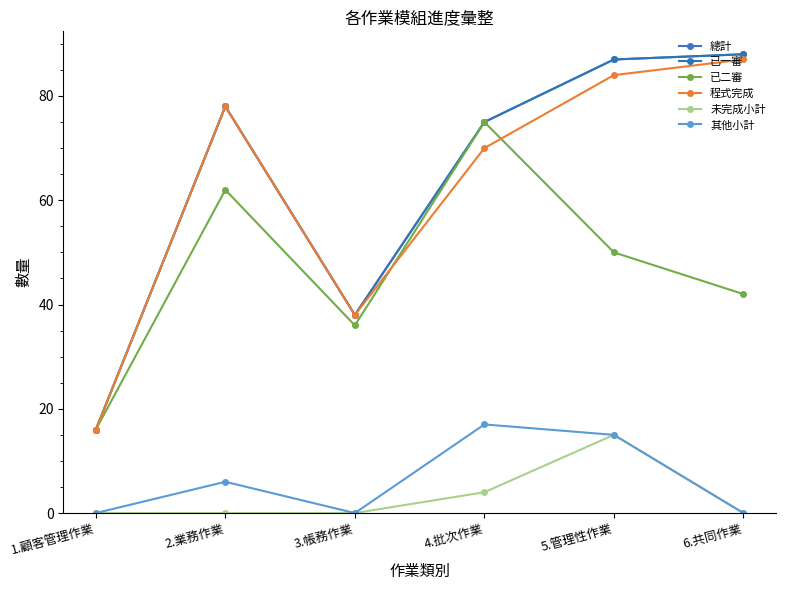

Does the chart have visible grid lines?

No